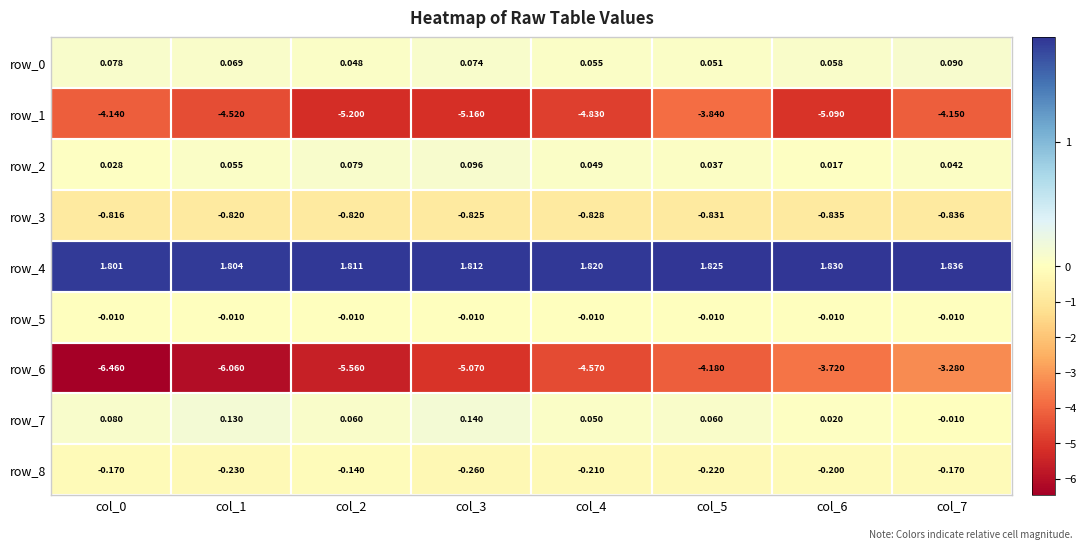

Is the value of row_7 at col_1 greater than the value of row_4 at col_1?

No